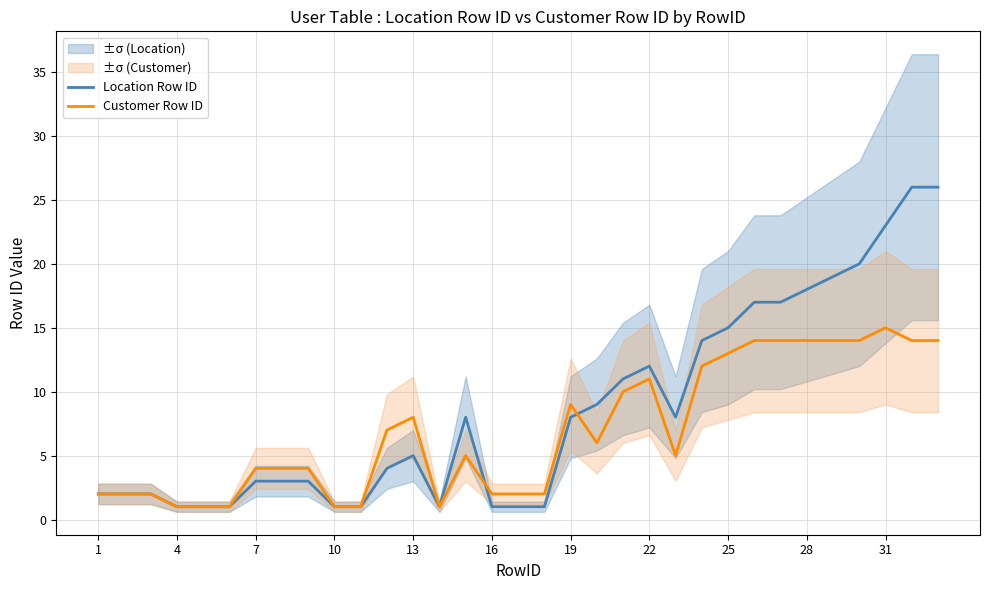

How many intersections are there between Location Row ID and Customer Row ID?

2